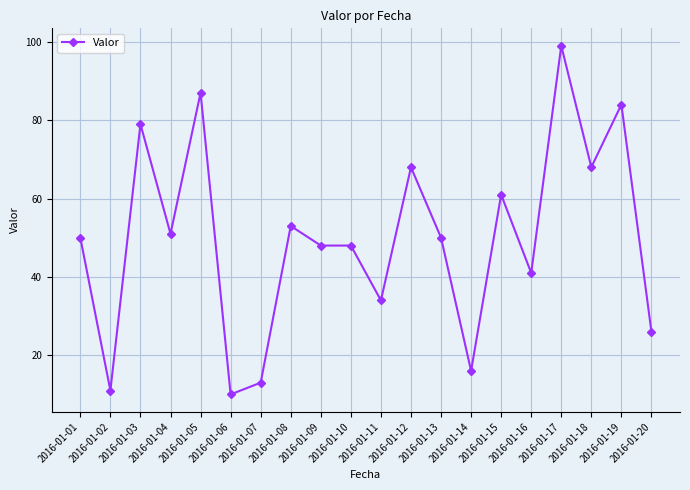

What is the approximate value at 2016-01-19?

84